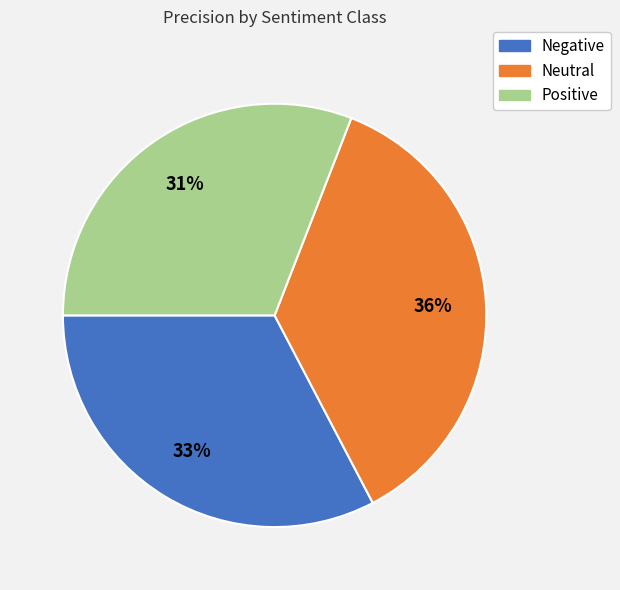

Is it true that Positive is 41% of the pie?

False